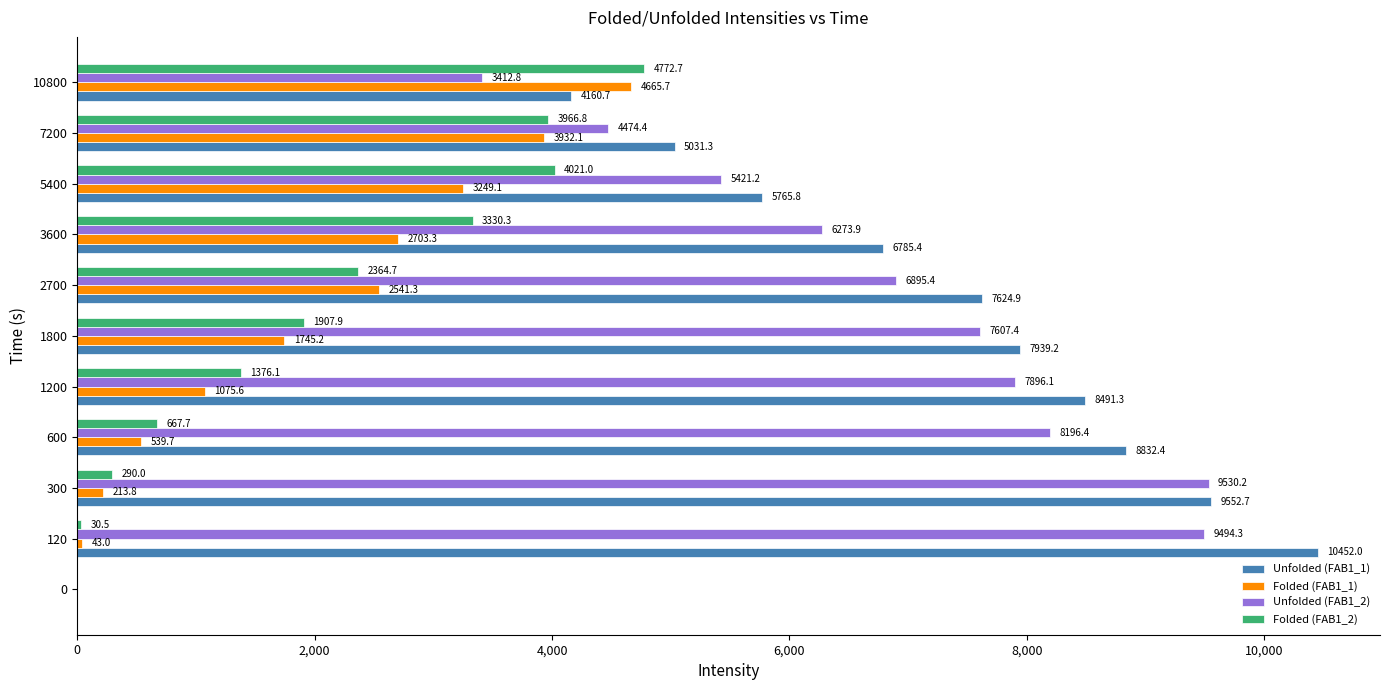

Is it true that Unfolded (FAB1_2) equals -3131.3 at 0?

False